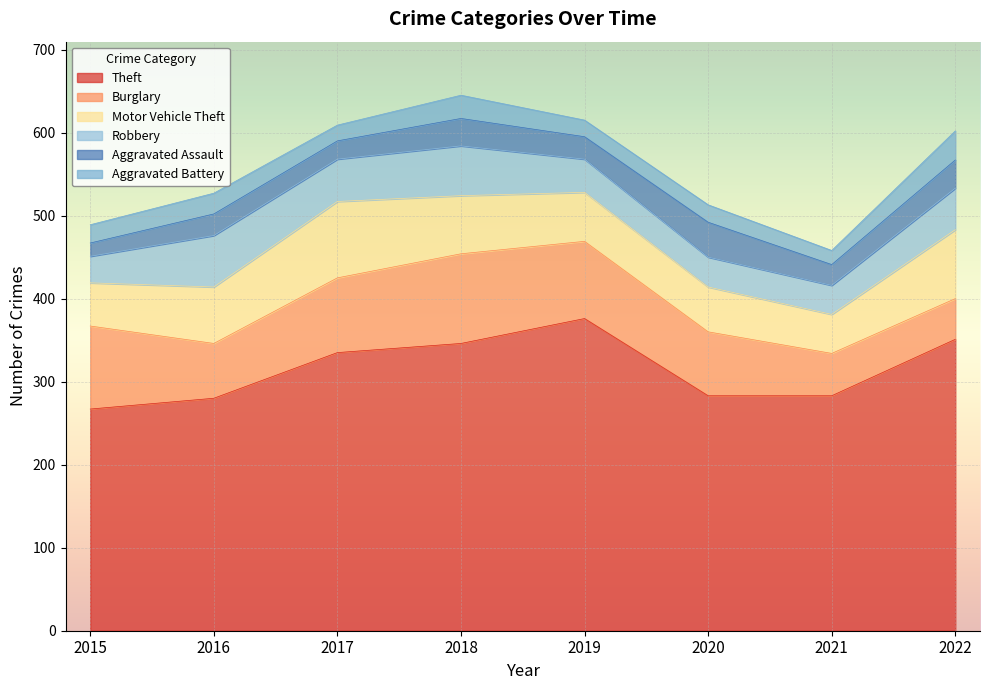

Which series has the widest spread of values?

Theft